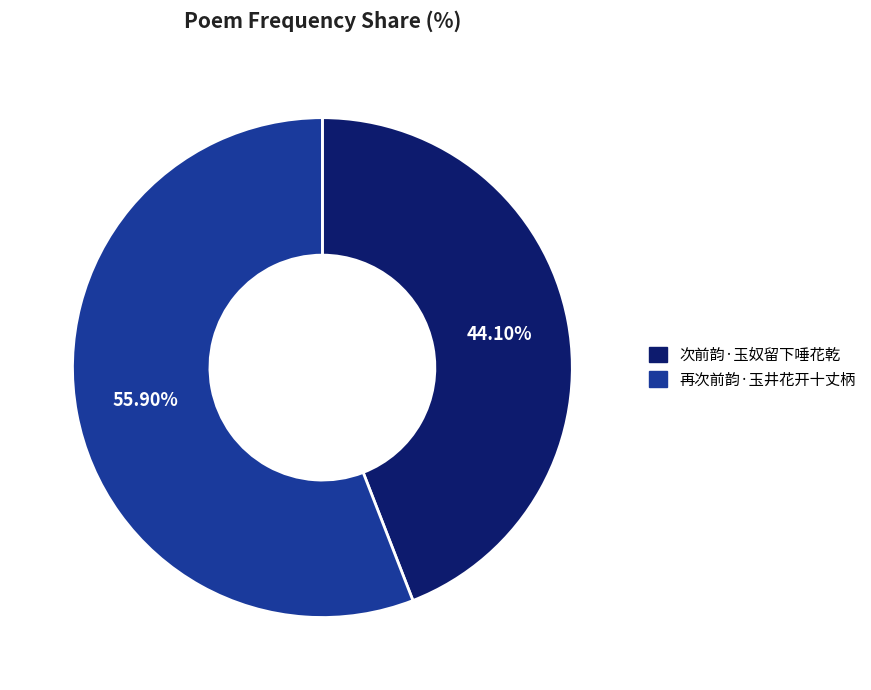

The 再次前韵·玉井花开十丈柄 slice represents 42% of the pie. True or false?

False